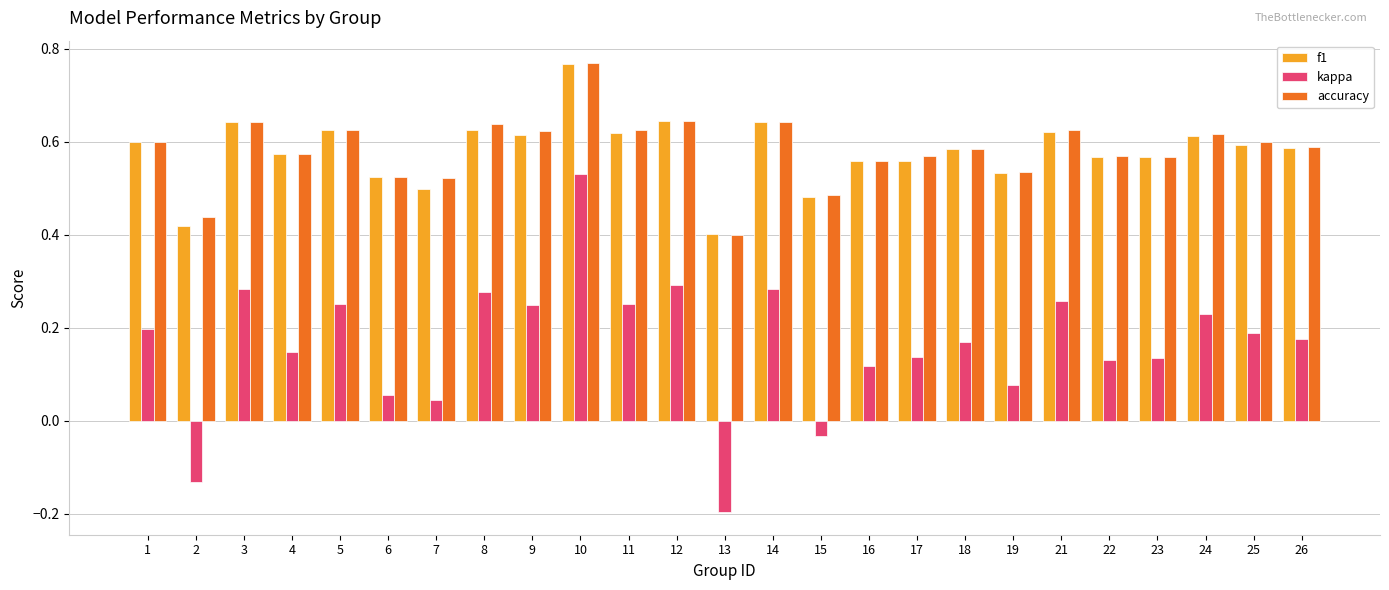

Which series has the largest range (max minus min)?

kappa